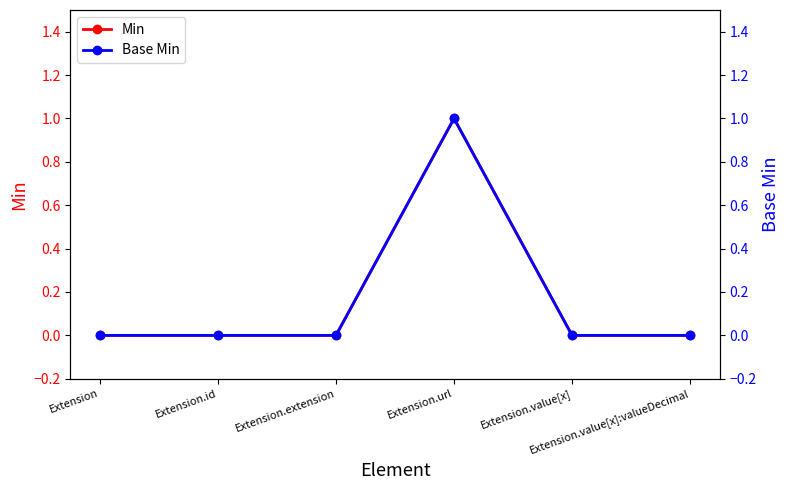

Reading right to left, what are all the values shown in this chart?

Min: 0	0	1	0	0	0
Base Min: 0	0	1	0	0	0